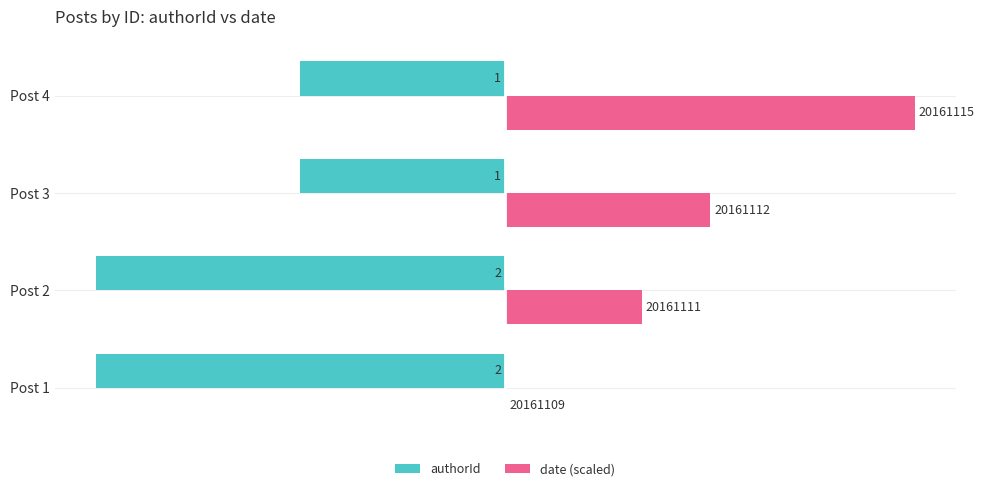

Which series has the largest range (max minus min)?

date (scaled)